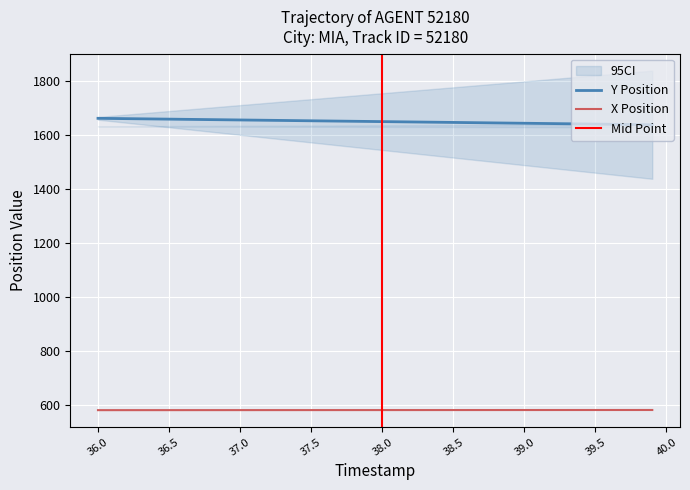

Which series has the largest total across all categories?

Y